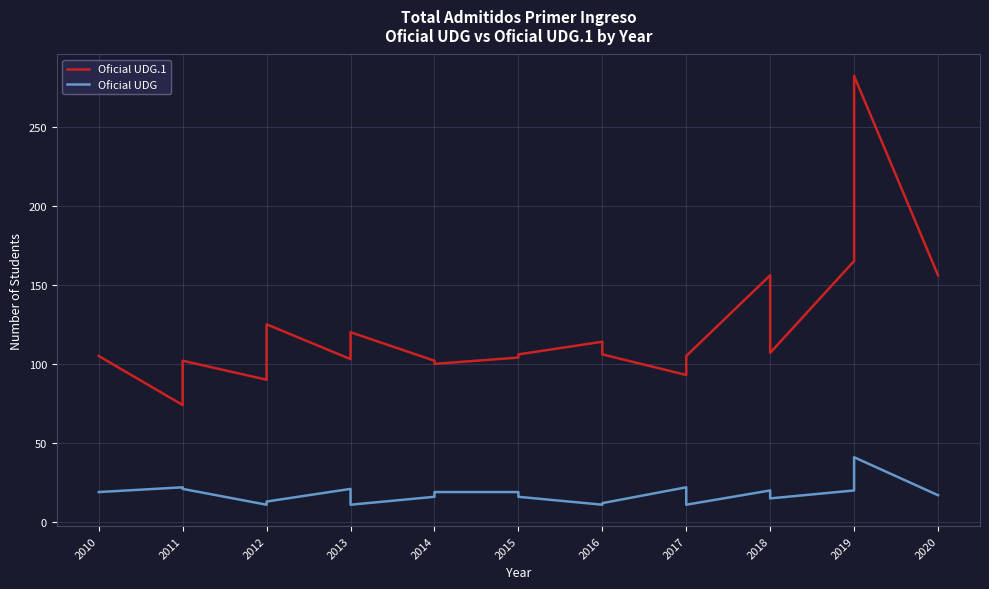

Which series has the largest total across all categories?

Oficial UDG.1